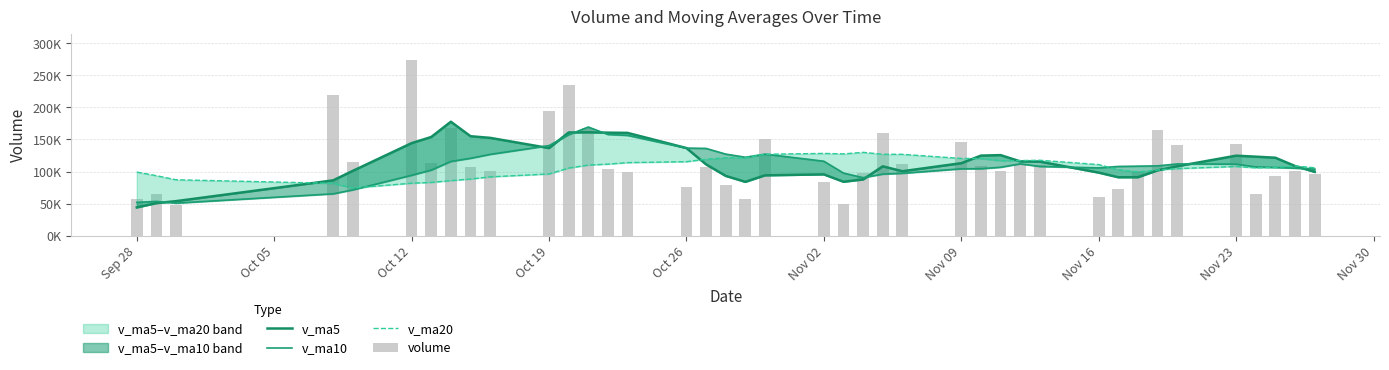

At how many categories does at least one series exceed 269822?

1